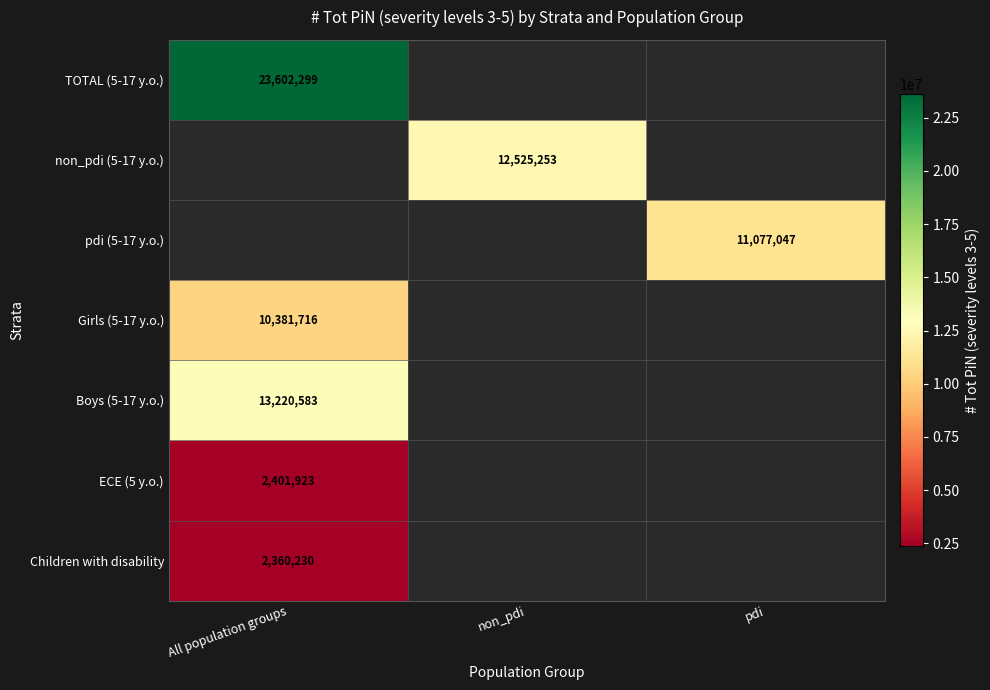

The Children with disability series shows 2360230 at All population groups. True or false?

True